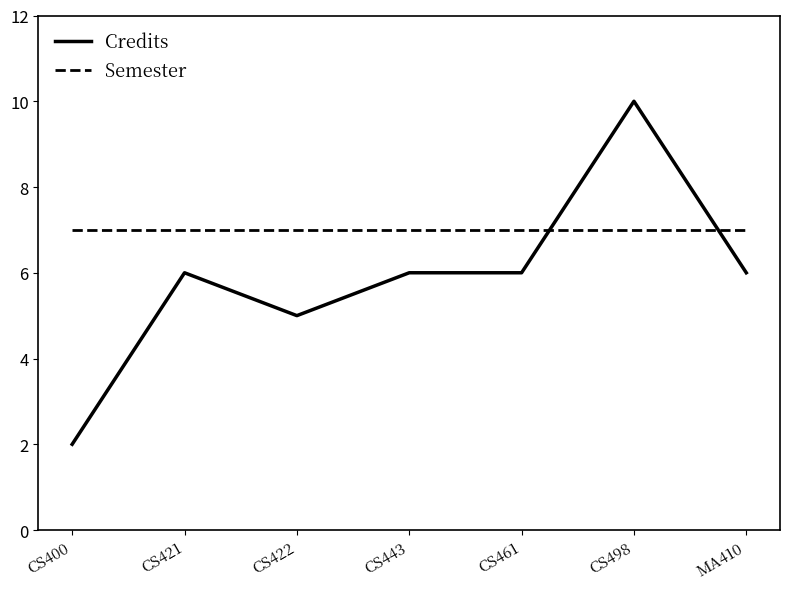

Rank the series by their maximum value, from lowest to highest.

Semester, Credits